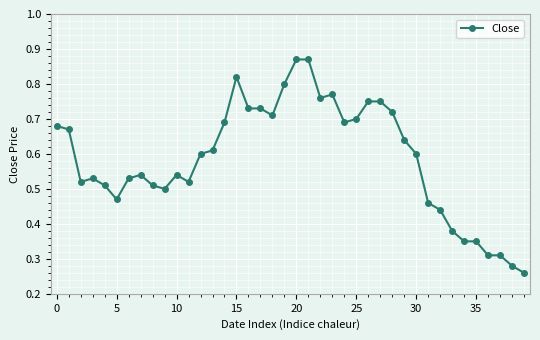

Does the chart have visible grid lines?

Yes